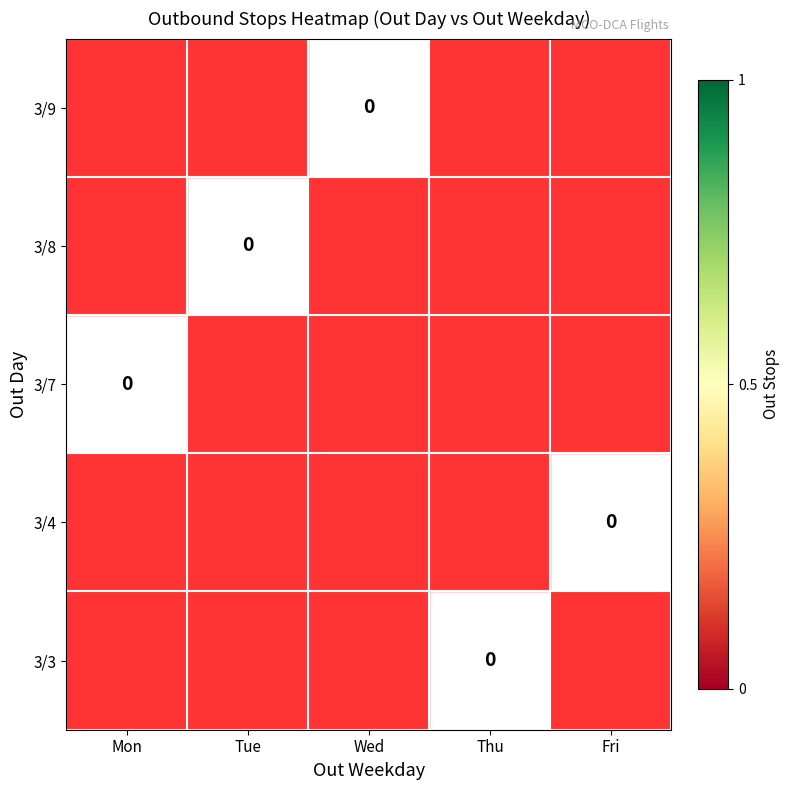

Rank the series by their maximum value, from lowest to highest.

3/3, 3/4, 3/7, 3/8, 3/9